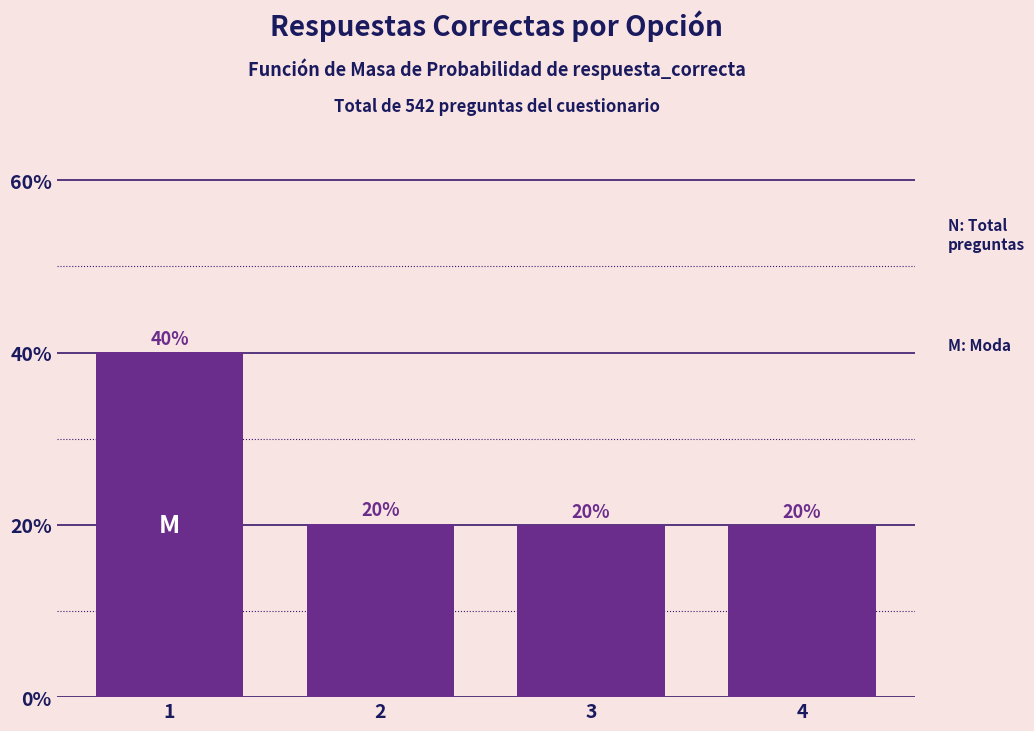

What is the maximum value shown in the chart?

40.0